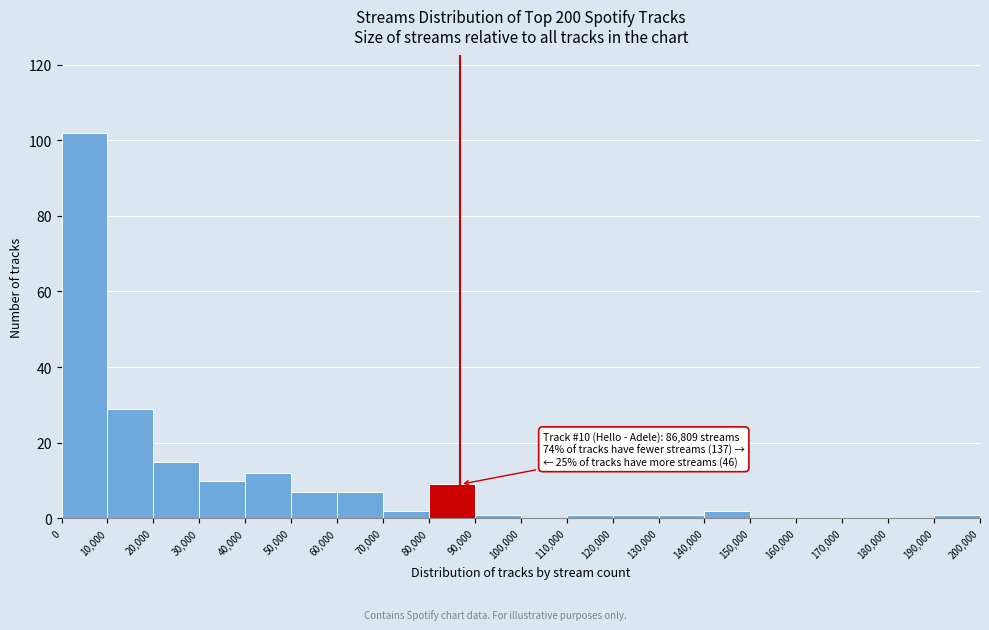

Over which range of the x-axis is the bar tallest?

0 to 10,000